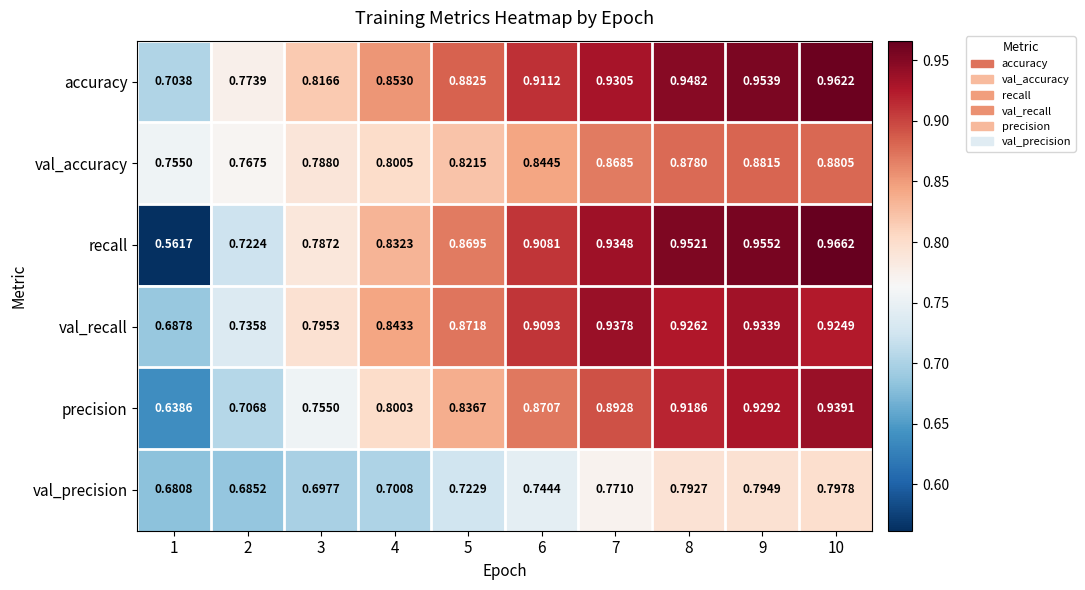

Which series has the largest range (max minus min)?

recall